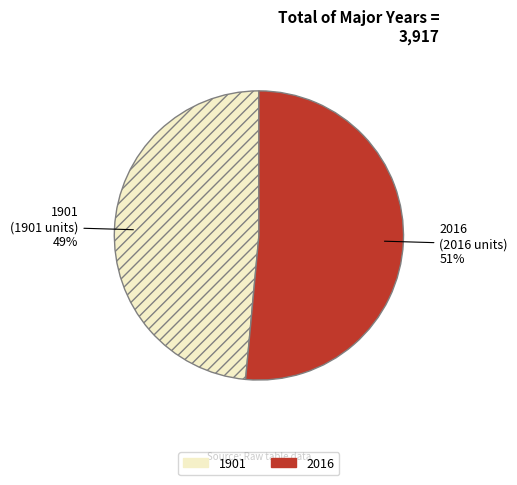

To the nearest percent, what is the combined percentage of 2016 and 1901?

100%